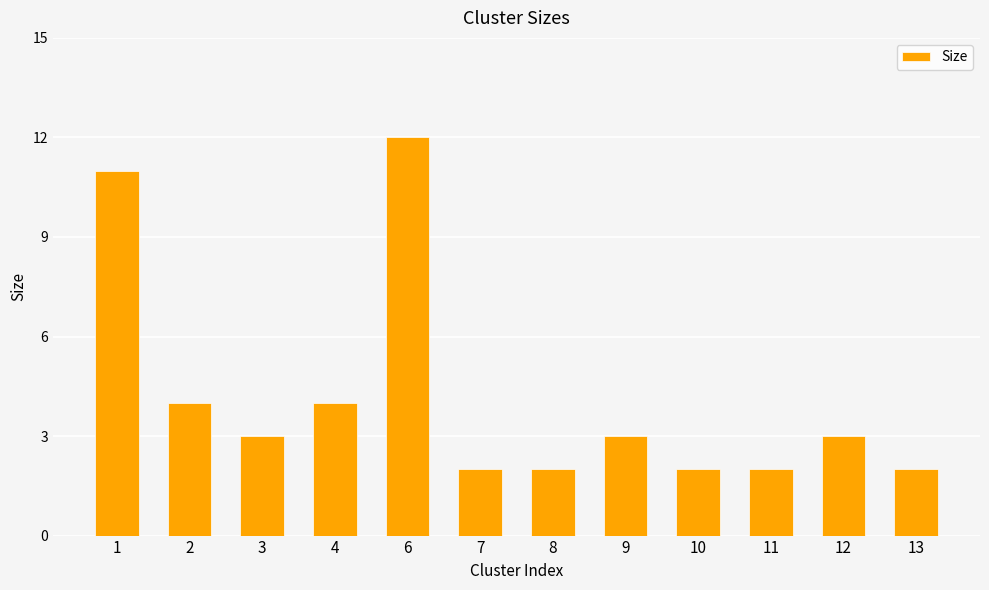

Does the chart contain stacked bars?

No